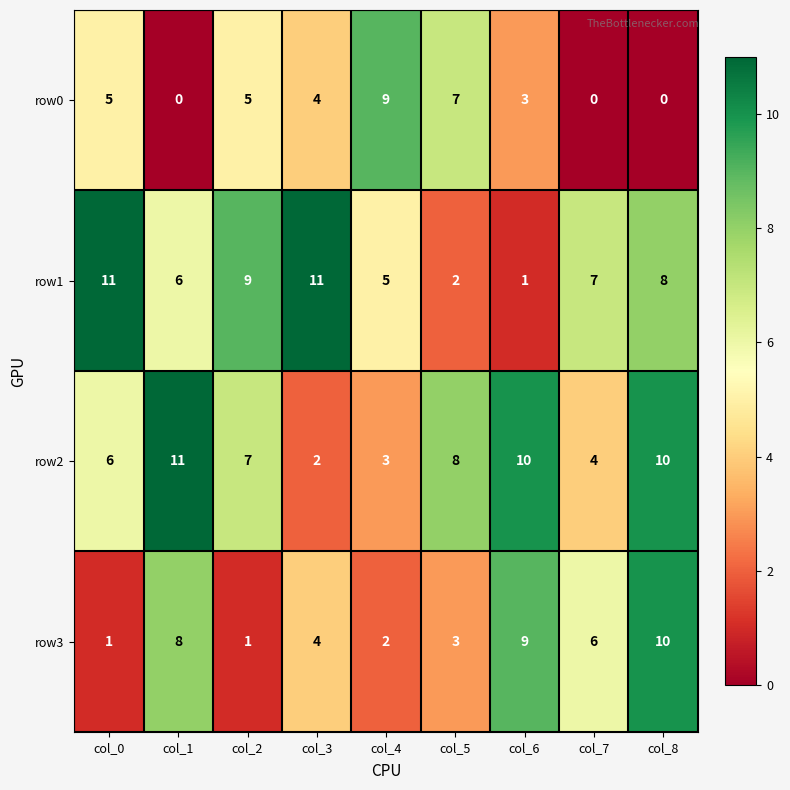

What is the difference between the maximum and second lowest values in the row3 series?

9